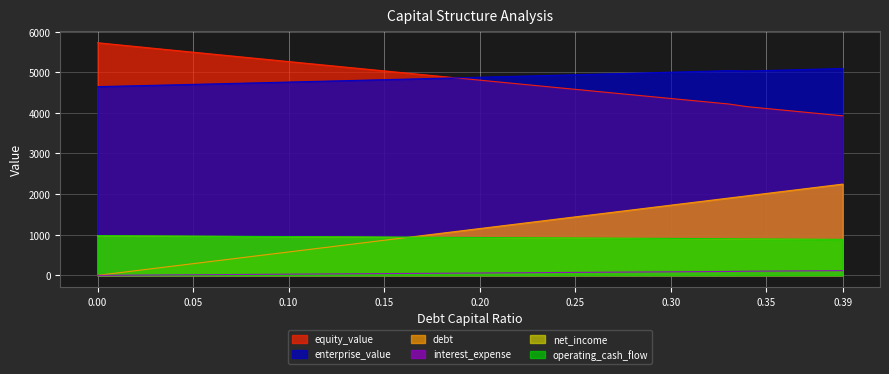

At which label does operating_cash_flow reach its minimum?

0.39